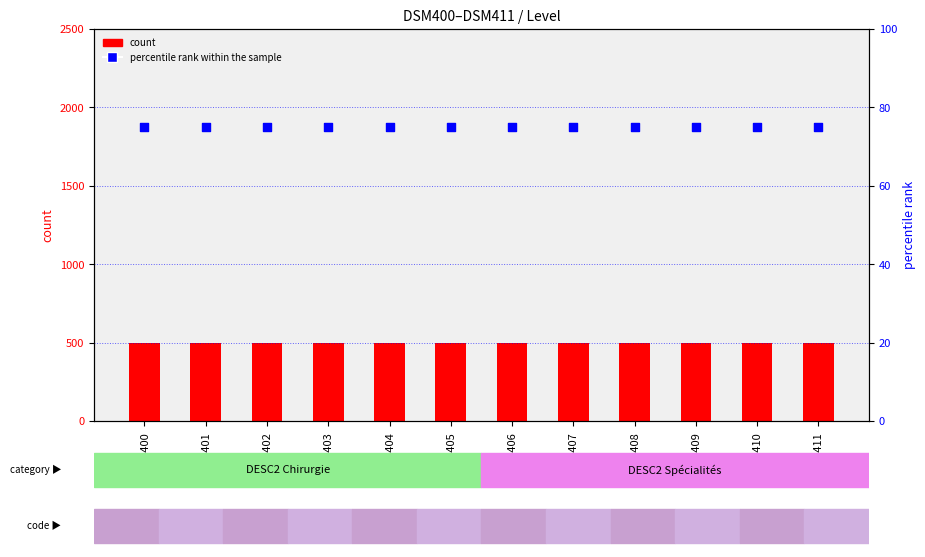

What is the total value across all series at DSM402?

575